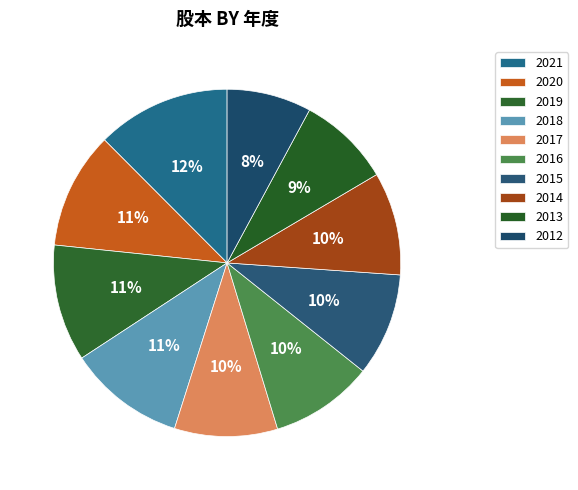

How many segments does this pie chart have?

10